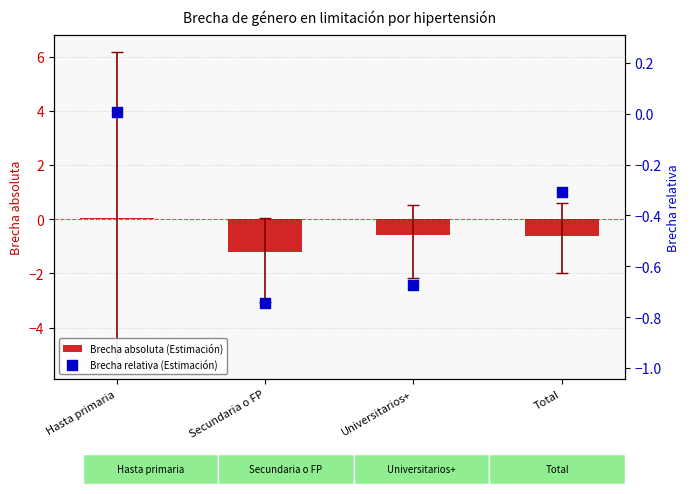

Which series contains the lowest Y value?

Brecha absoluta (Estimación)